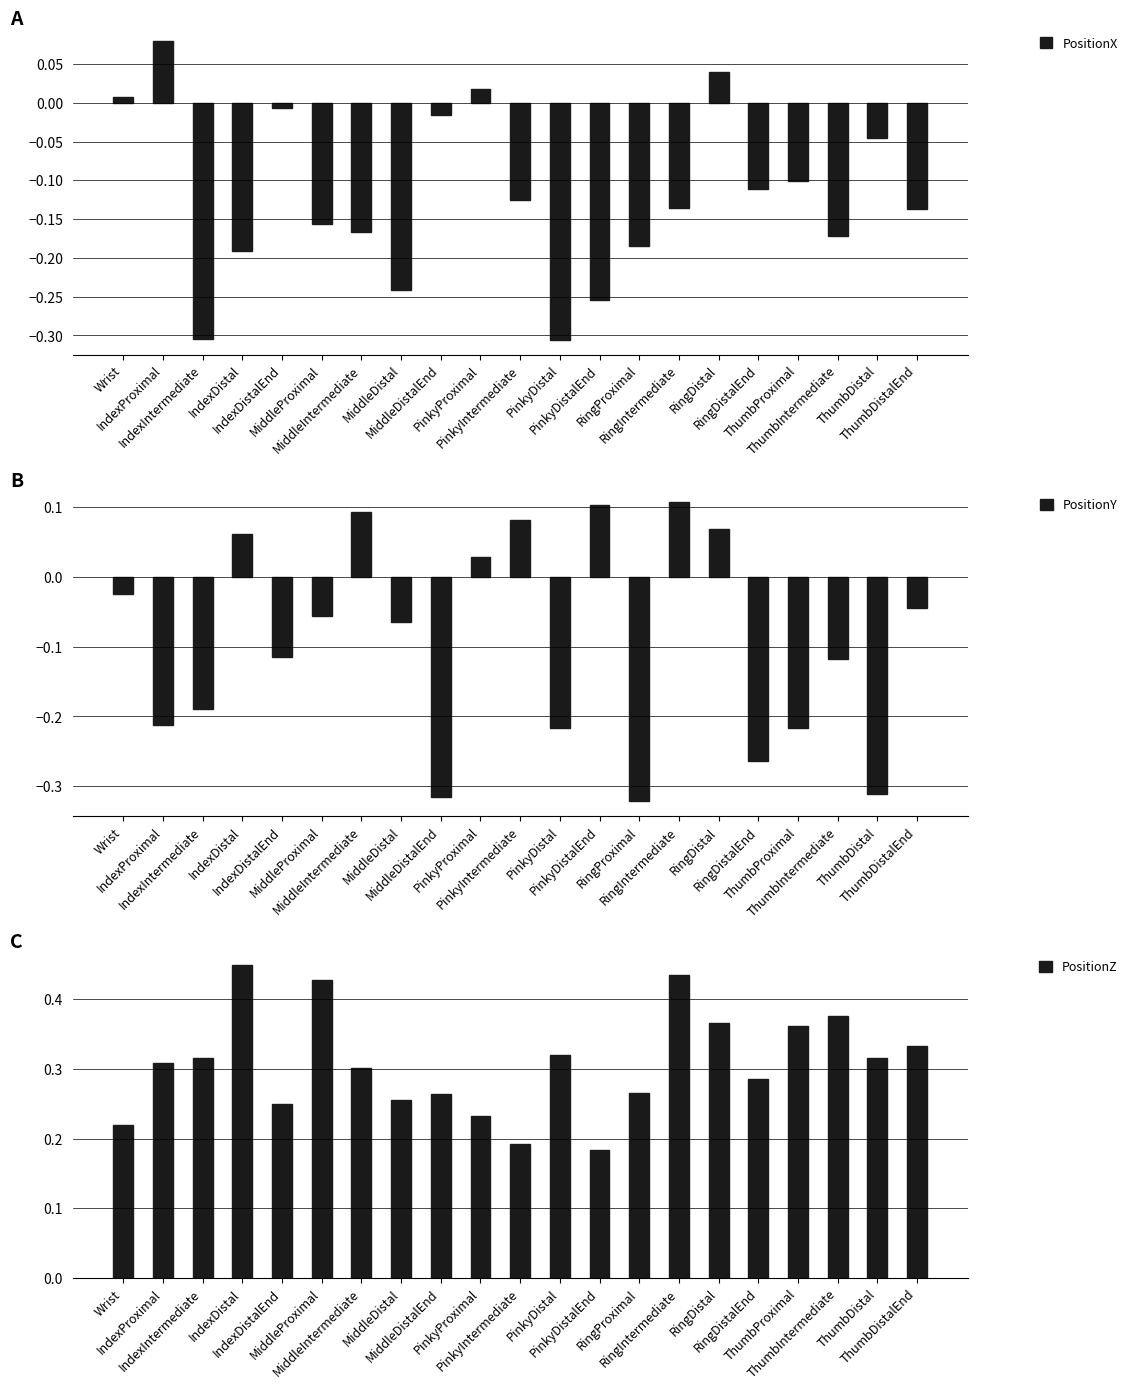

Which series changed the most between ThumbProximal and ThumbDistal?

PositionY